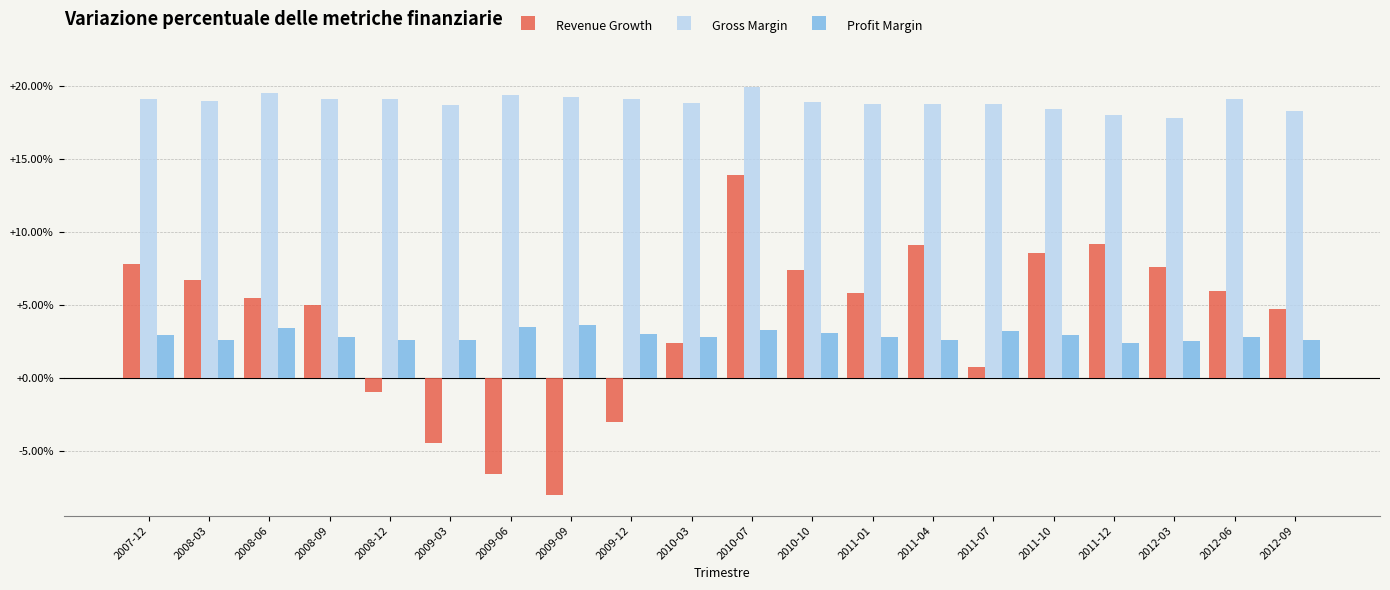

What is the spread (max minus min) of values at 2009-09?

27.3